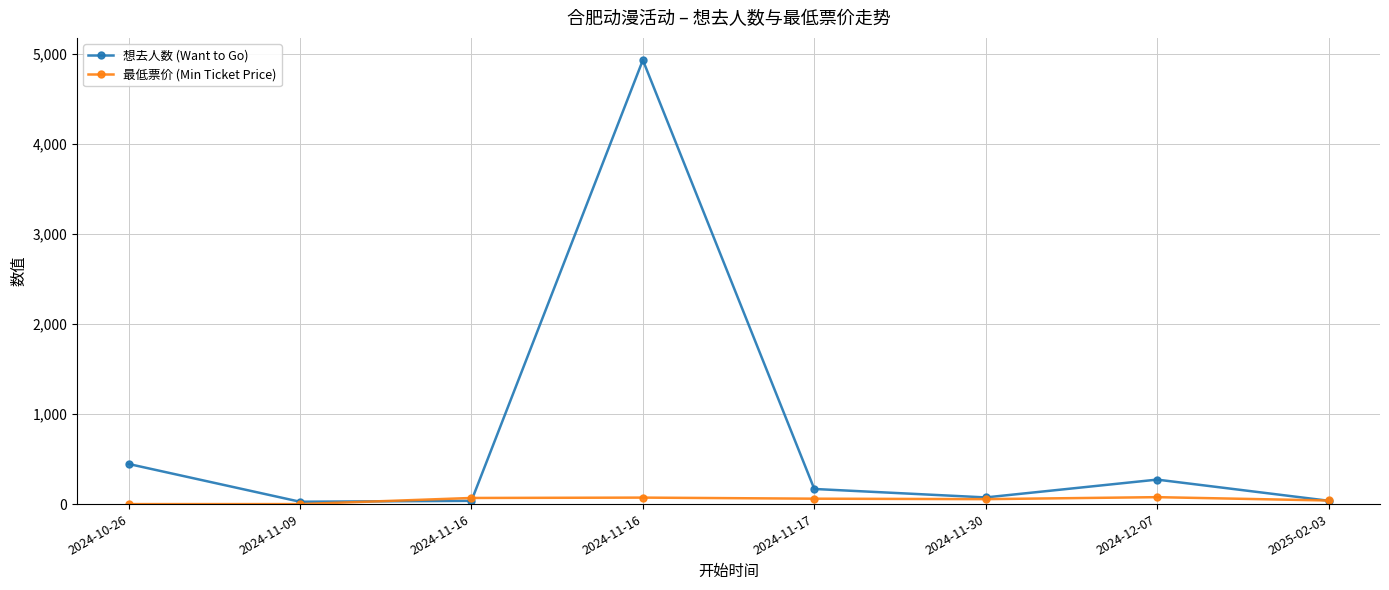

What are all the series names shown in the legend?

想去人数 (Want to Go), 最低票价 (Min Ticket Price)